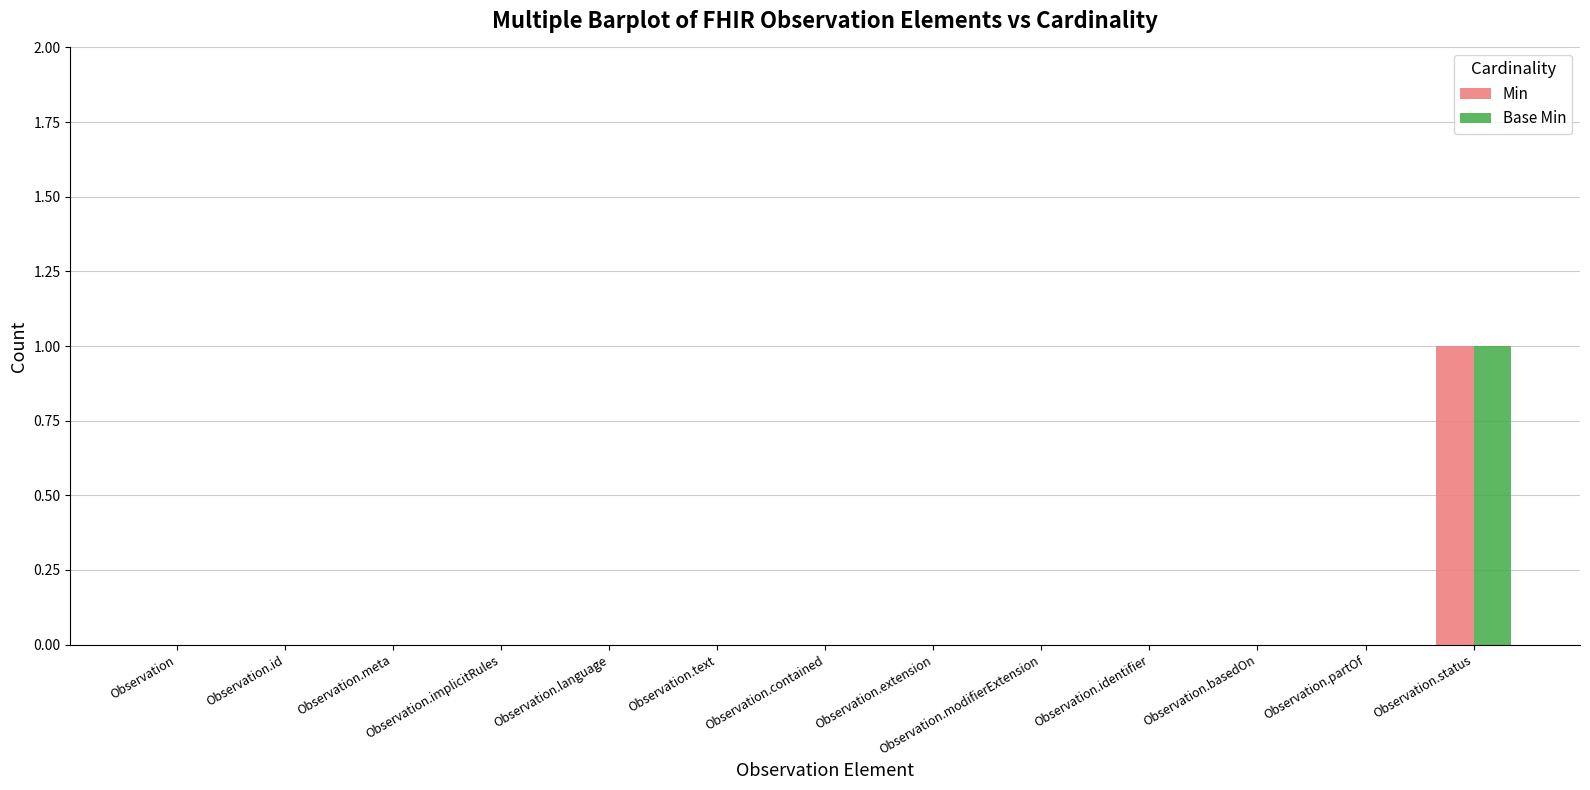

True or false: Min has a value of -1 at Observation.id.

False